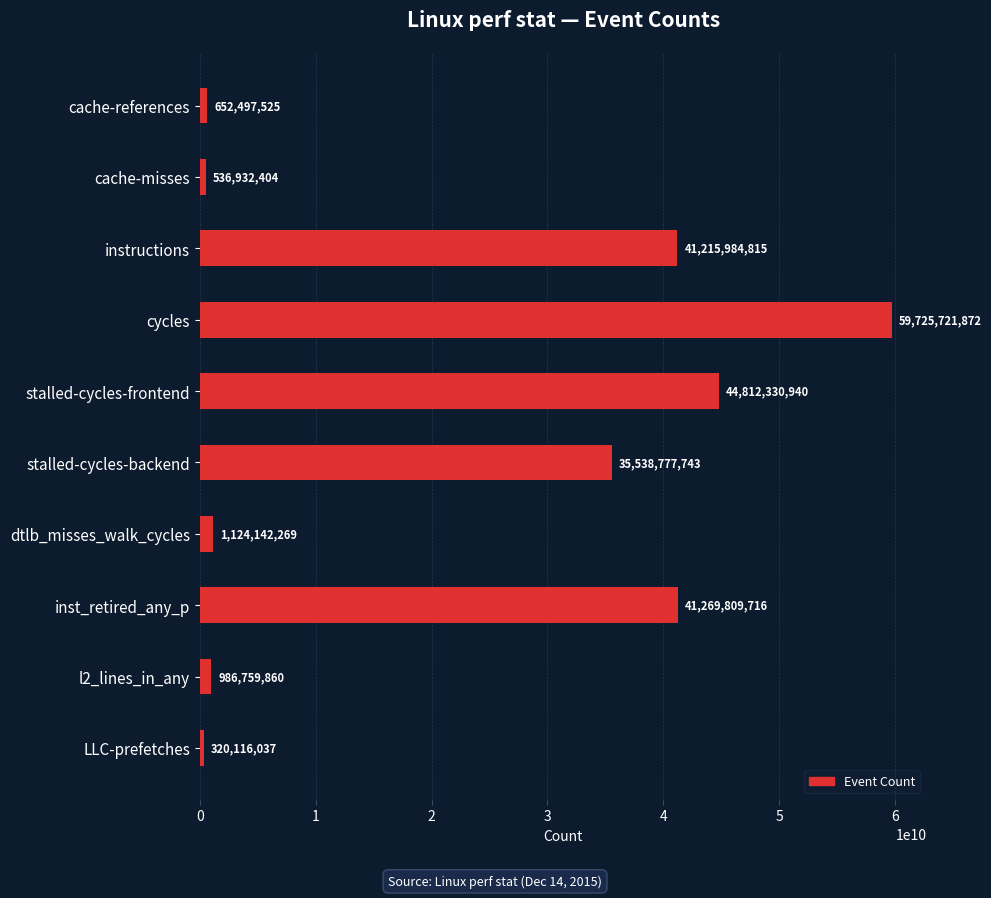

True or false: the data shows 44812330940 at stalled-cycles-frontend.

True